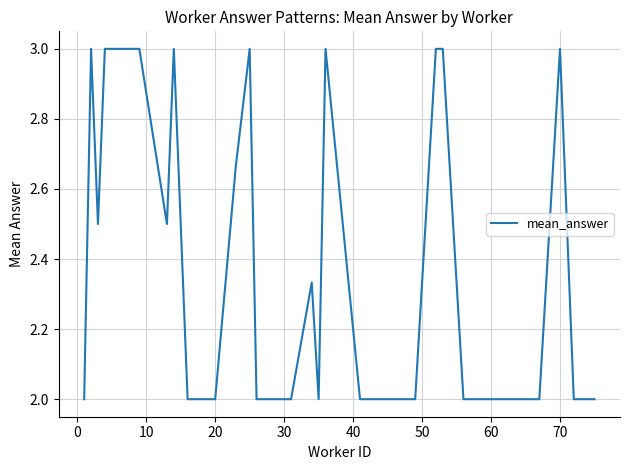

How many distinct data groups are displayed?

1